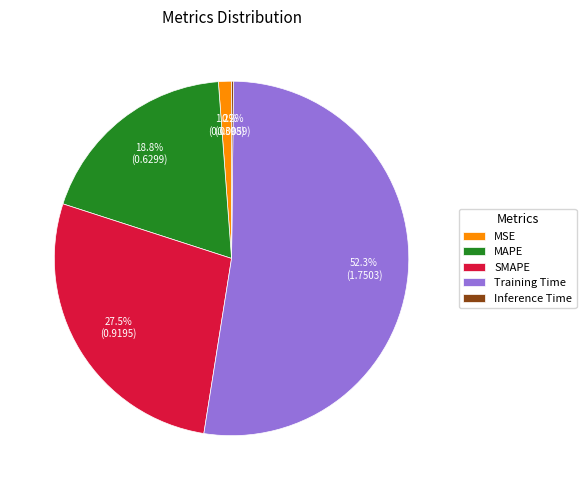

Which slice is the largest?

Training Time